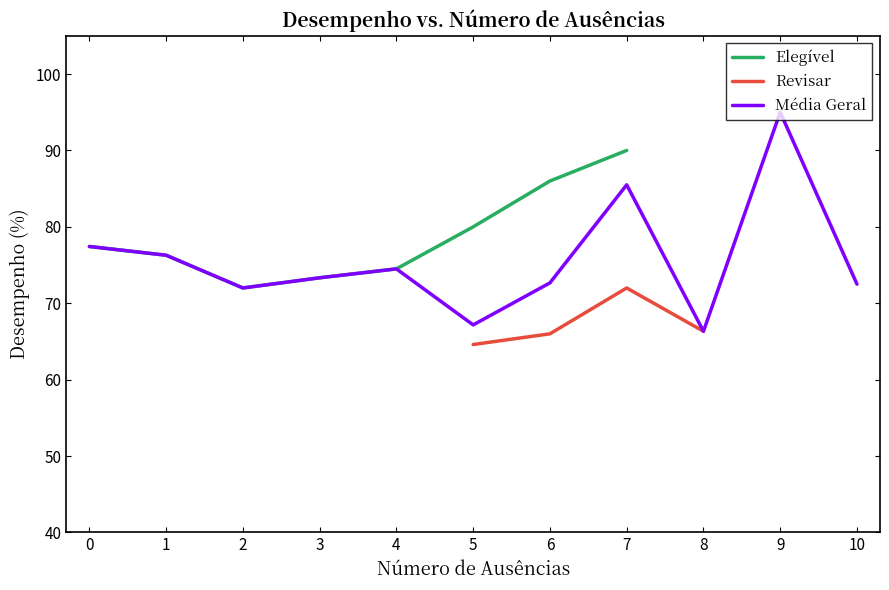

Is this an area chart (filled region under the line)?

No